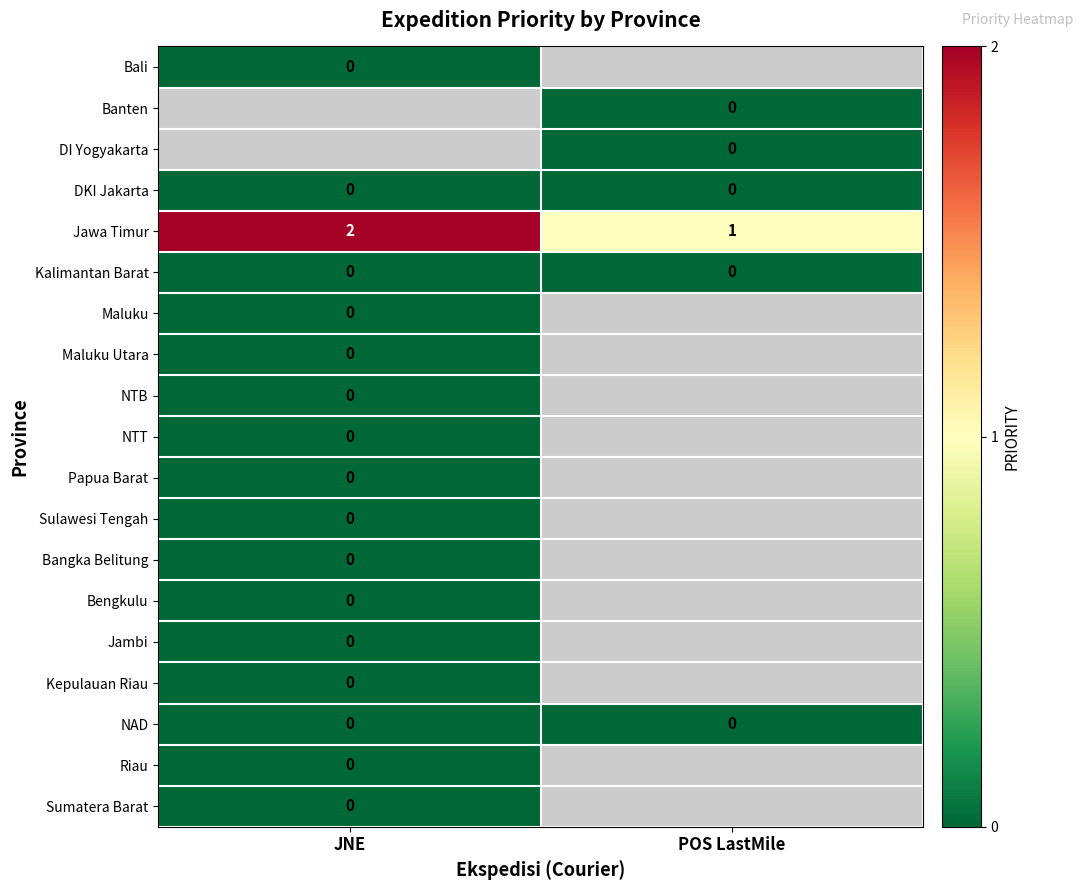

The Jawa Timur series shows 1 at POS LastMile. True or false?

True